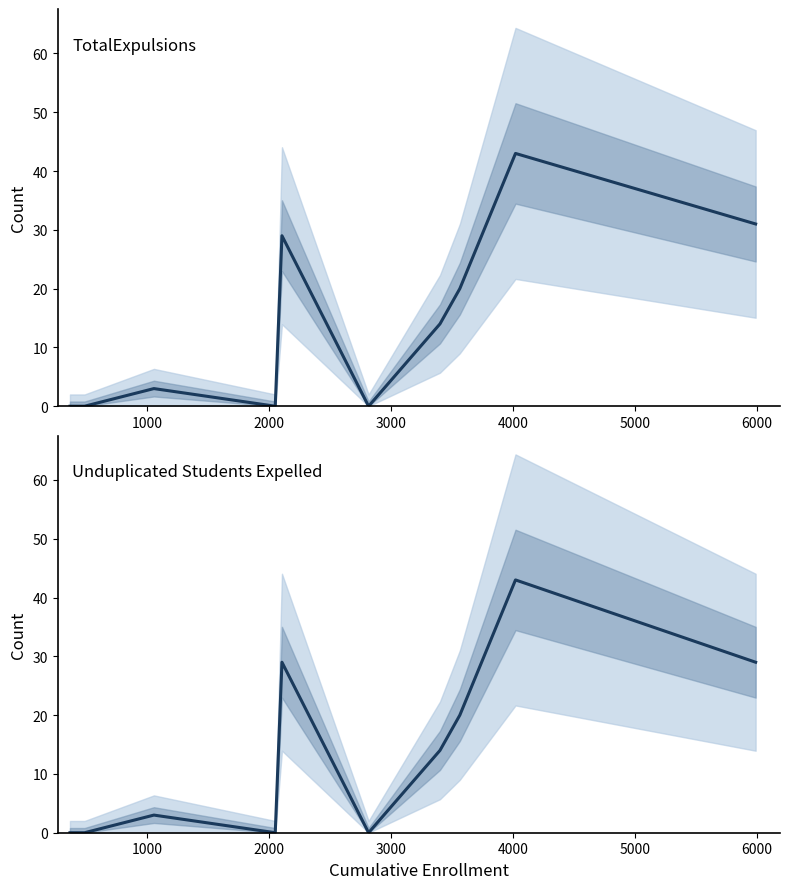

True or false: UnduplicatedCount ofStudentsExpelled has more than 0 interior local peaks.

True